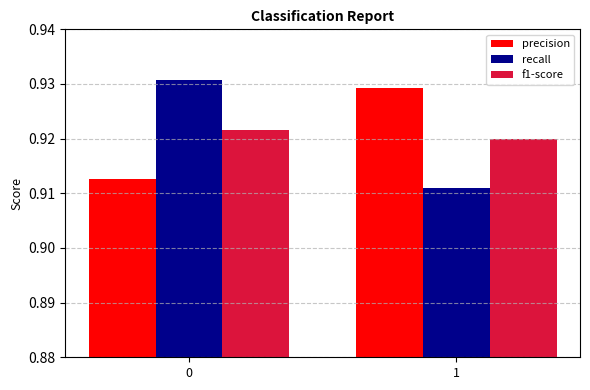

The value of precision at 0 is 0.4. True or false?

False